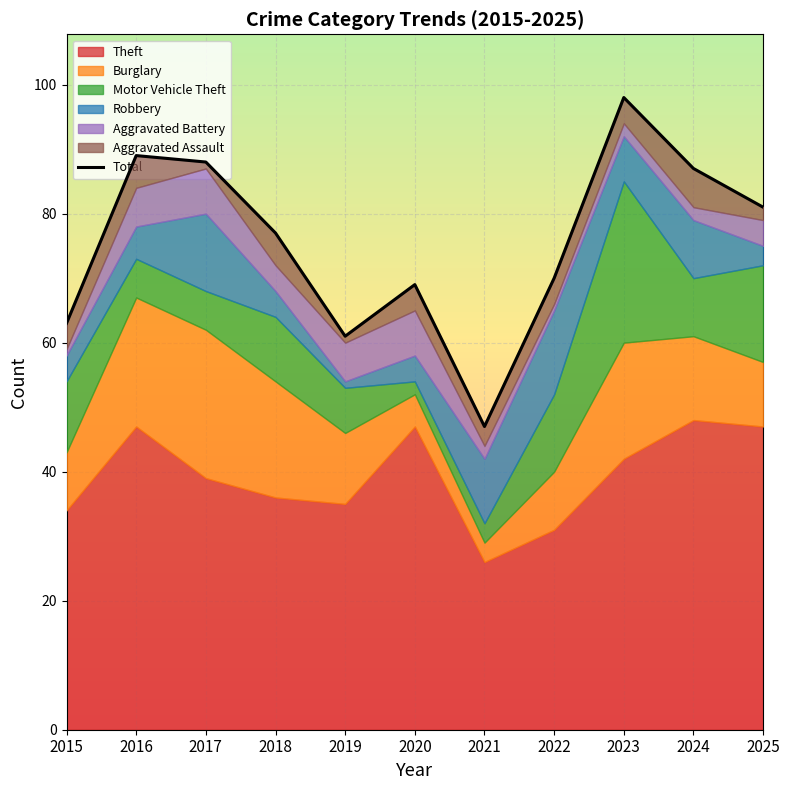

How many interior local peaks (higher than both neighbors) does the data have?

3